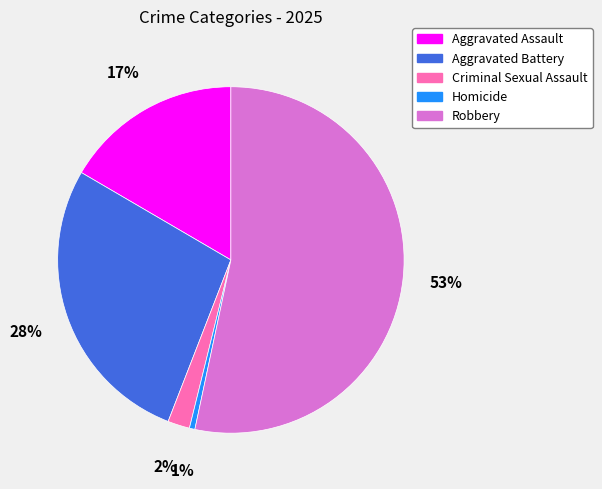

How many segments does this pie chart have?

5